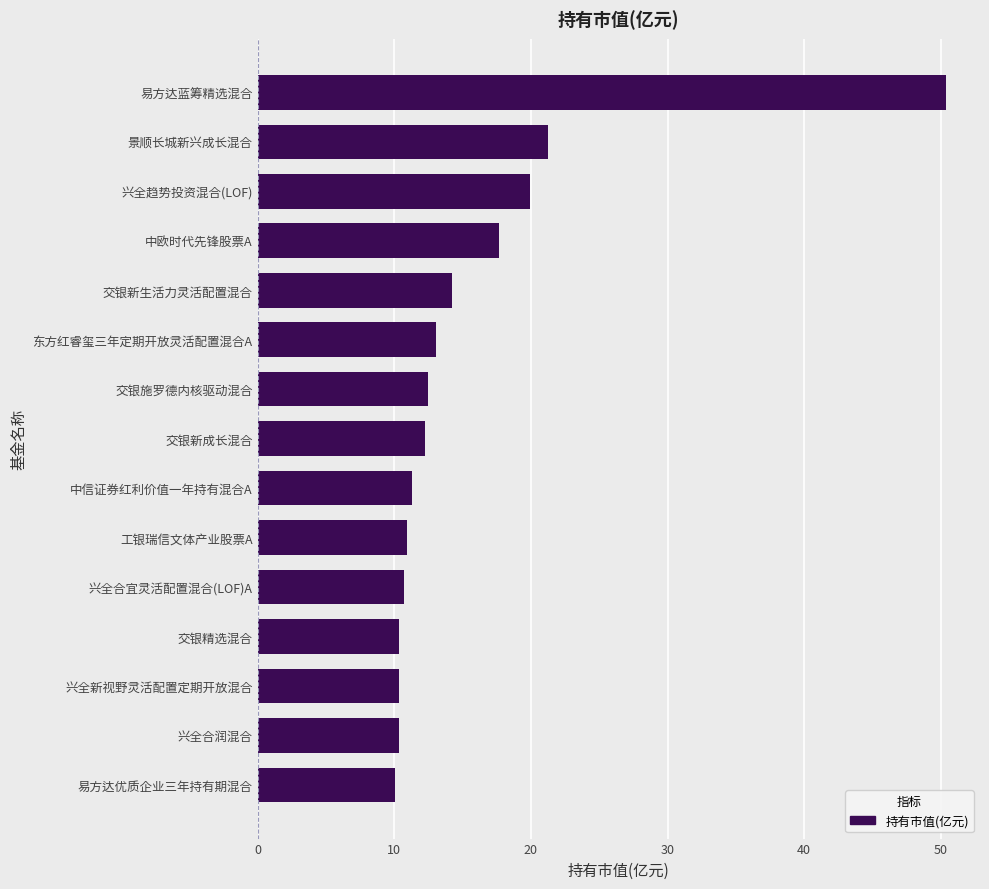

What is the average value?

15.7